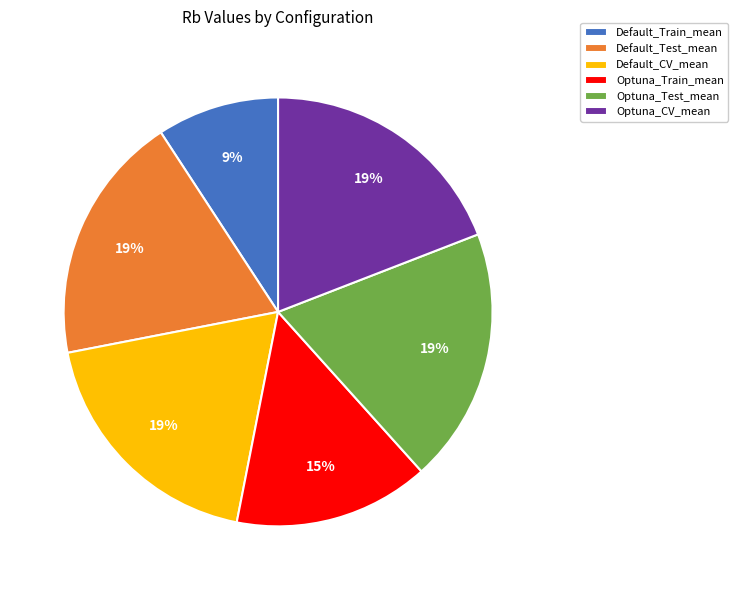

Which category has the smallest portion of the pie?

Default_Train_mean